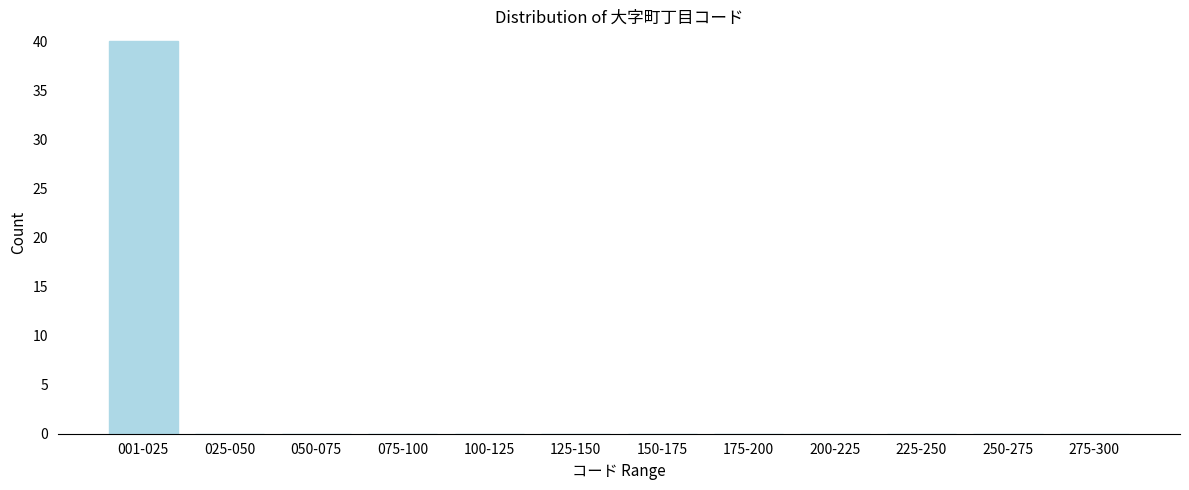

Reading right to left, transcribe all the data shown in this chart.

275-300=0	250-275=0	225-250=0	200-225=0	175-200=0	150-175=0	125-150=0	100-125=0	075-100=0	050-075=0	025-050=0	001-025=40